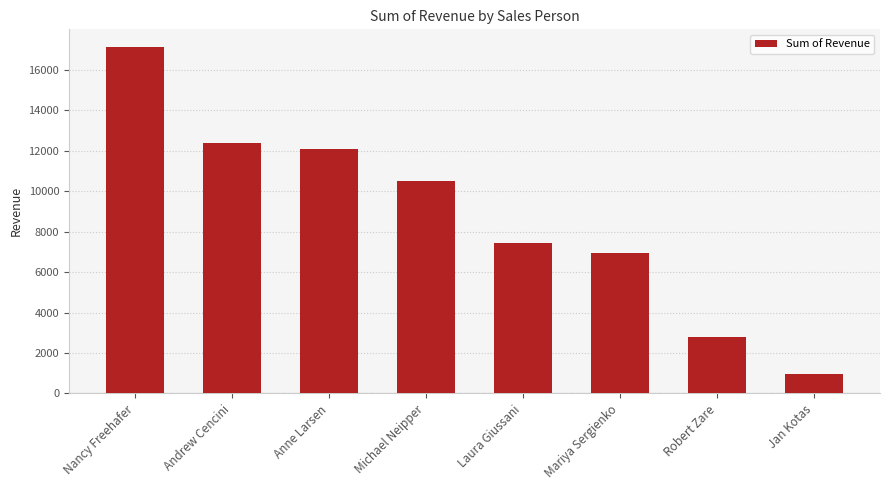

Is it true that the value at Mariya Sergienko is 6942.9?

True